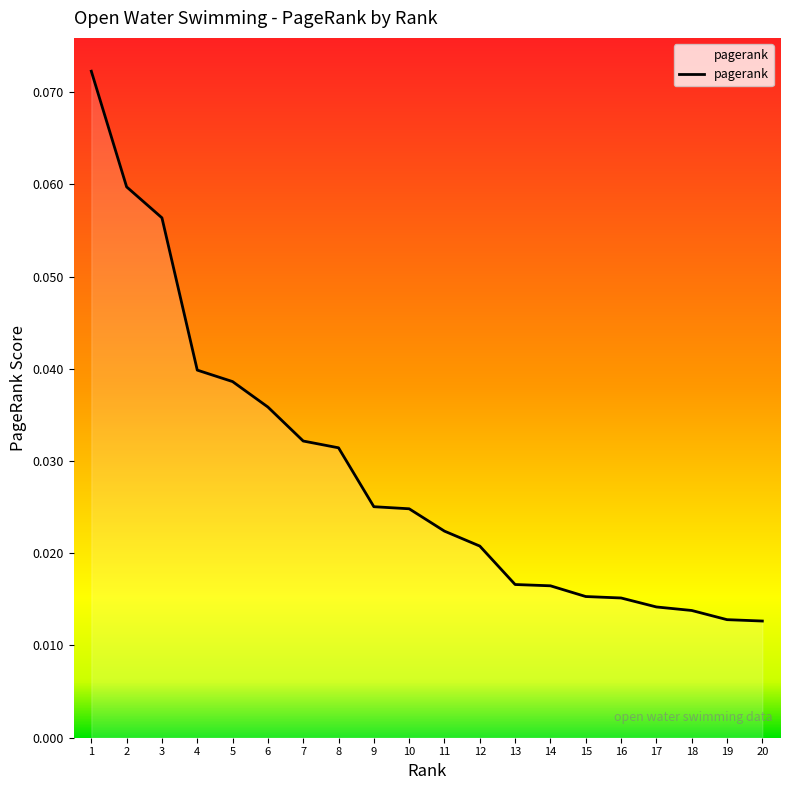

How many lines are shown in the chart?

1